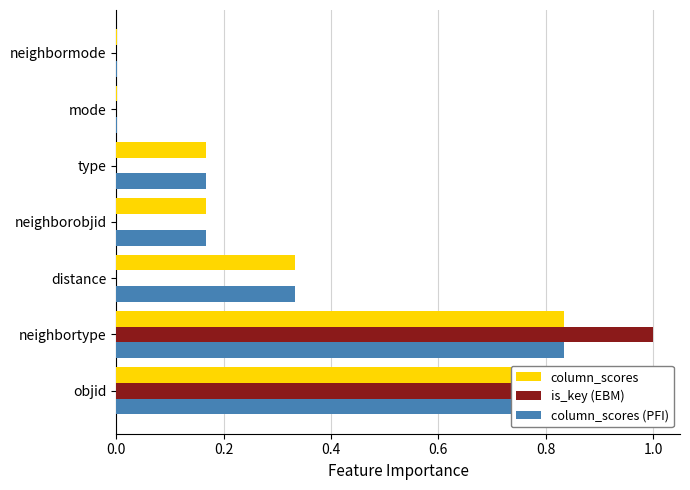

Rank the series by their maximum value, from lowest to highest.

column_scores, is_key (EBM), column_scores (PFI)